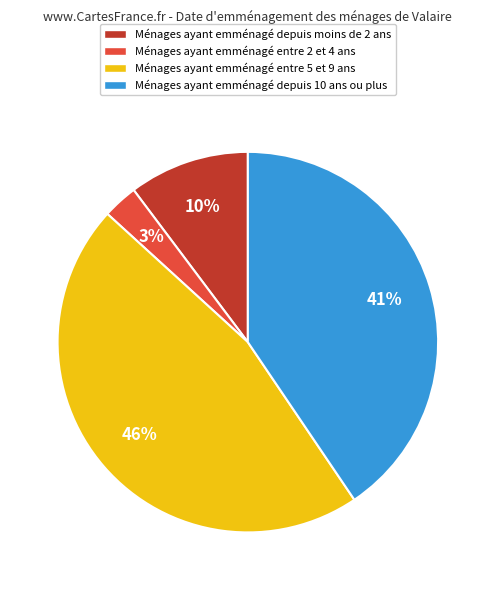

To the nearest percent, what is the average slice percentage?

25%